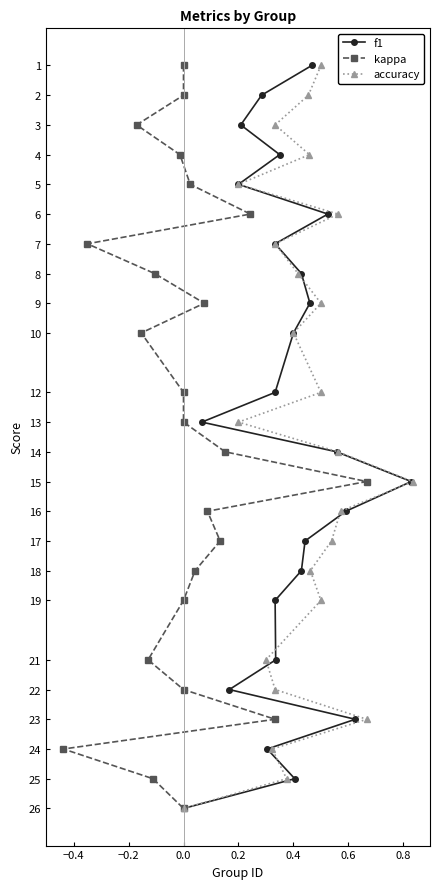

Does the chart have visible grid lines?

No